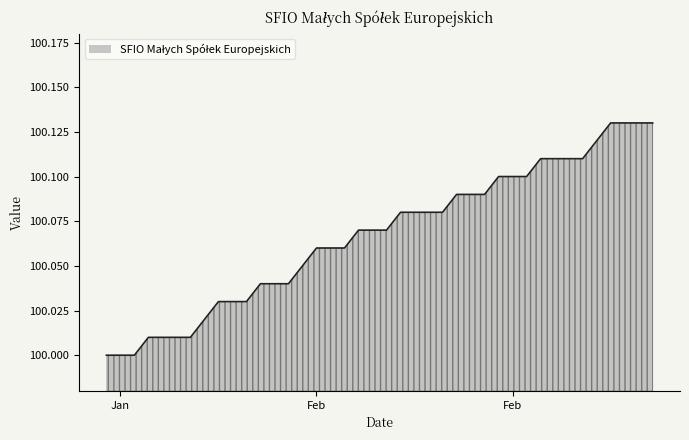

Does the chart have visible grid lines?

No